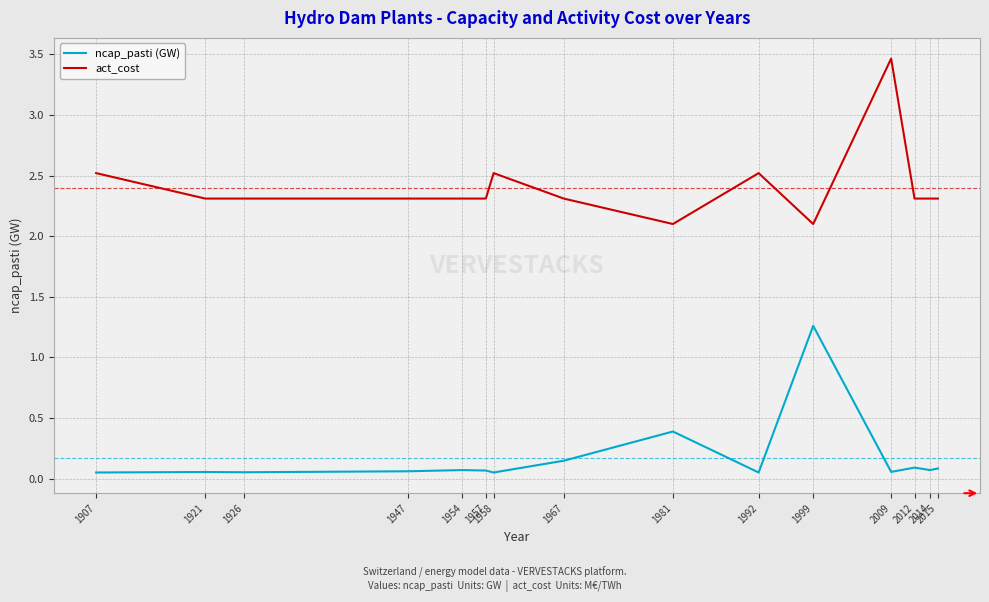

What is the greatest value displayed?

3.5